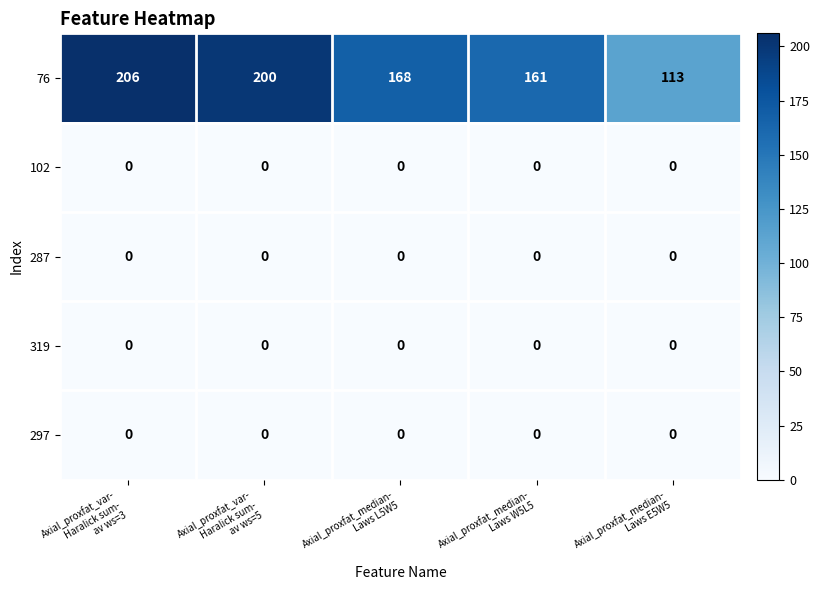

What is the greatest value displayed?

206